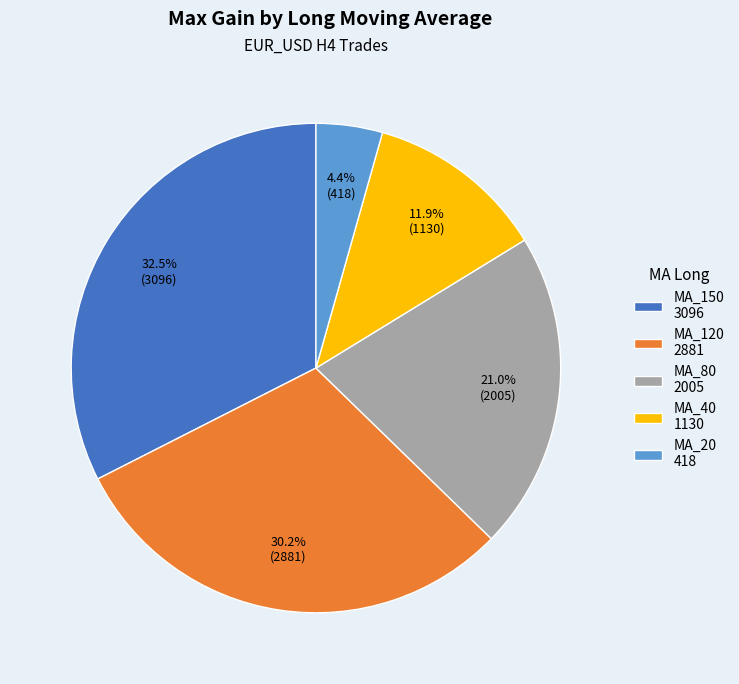

Count the number of slices in the pie.

5